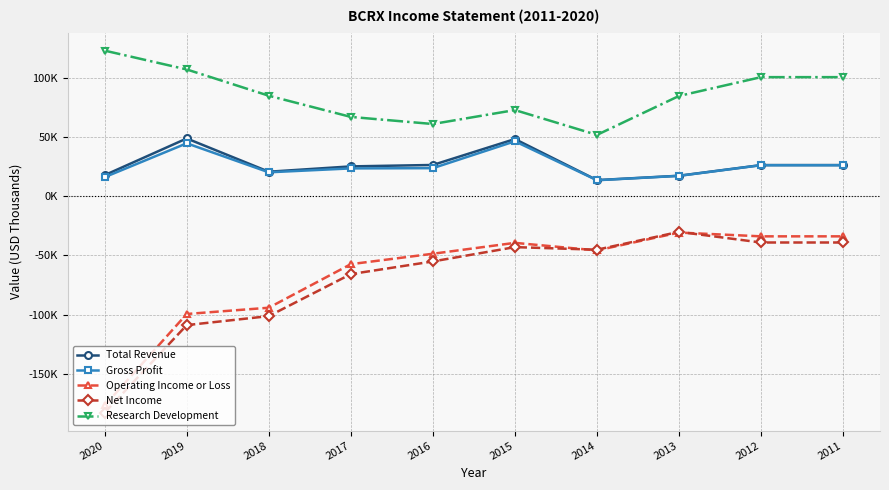

What are all the series names shown in the legend?

Total Revenue, Gross Profit, Operating Income or Loss, Net Income, Research Development